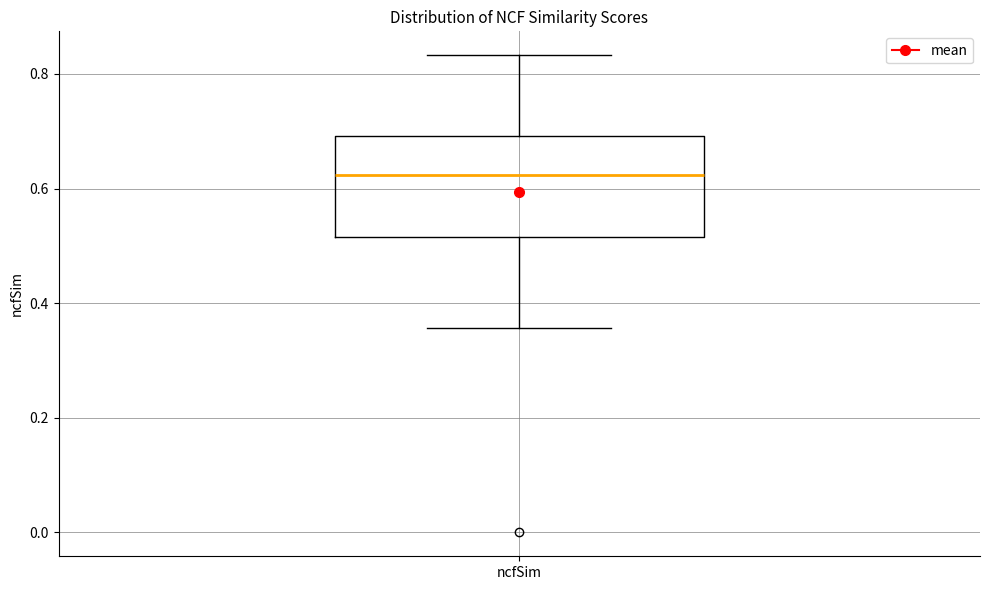

Read this box plot against the y-axis: the position of the median line, the range covered by the box, and the ends of both whiskers. The values are not printed on the chart, so give them approximately, as read against the axis.

median 0.62, box 0.52 to 0.70, whiskers 0.36 to 0.84